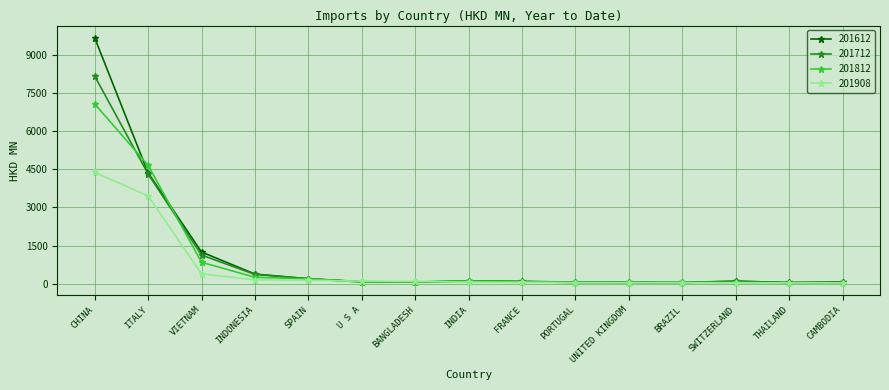

What is the label of the 11th point from the right?

SPAIN